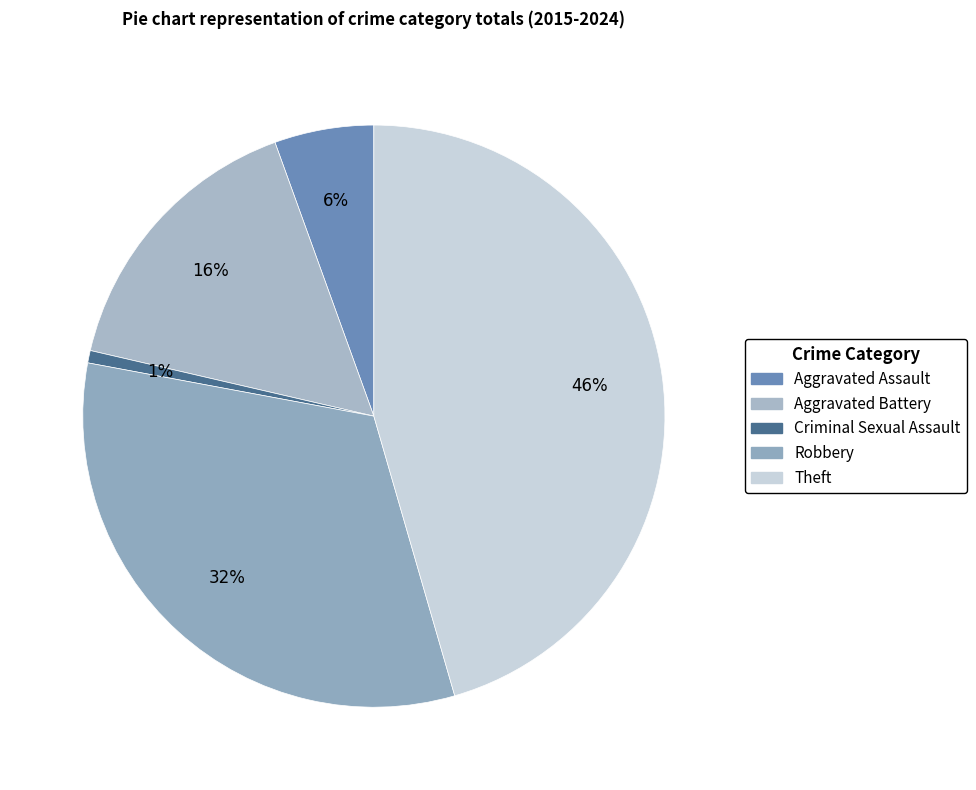

Which slice is the smallest?

Criminal Sexual Assault